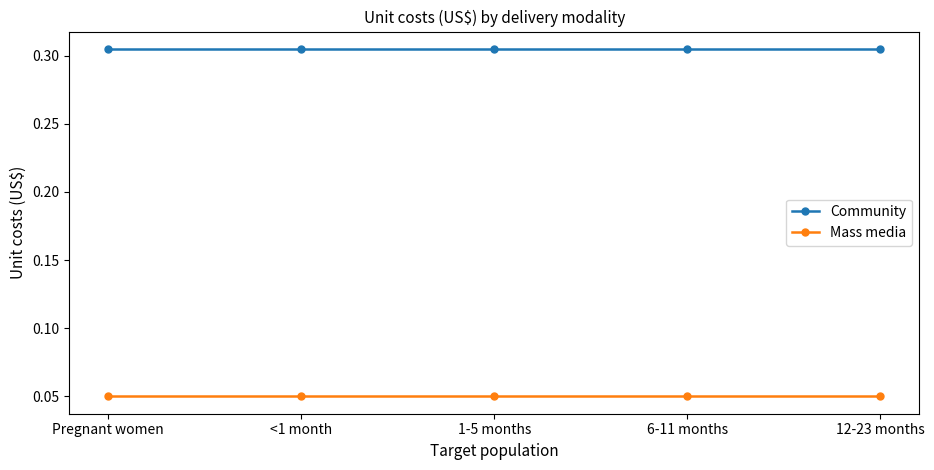

What are all the series names shown in the legend?

Community, Mass media